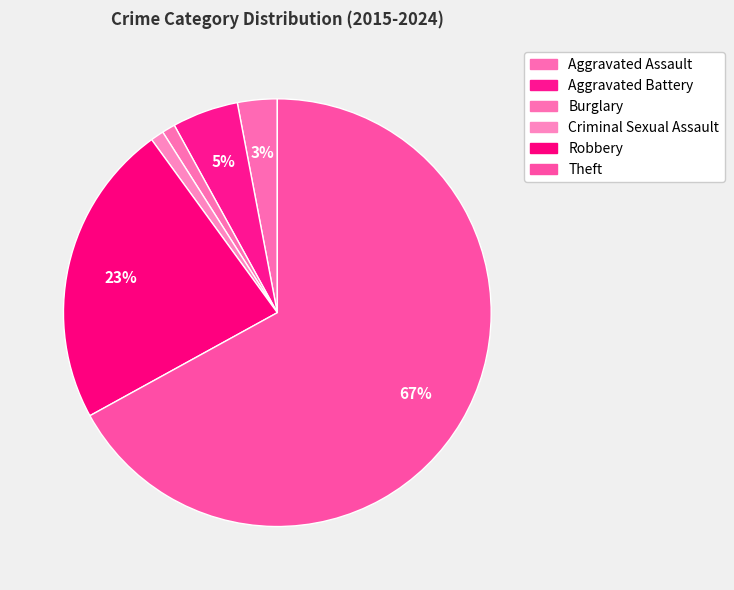

Rank the categories by value from highest to lowest.

Theft, Robbery, Aggravated Battery, Aggravated Assault, Burglary, Criminal Sexual Assault